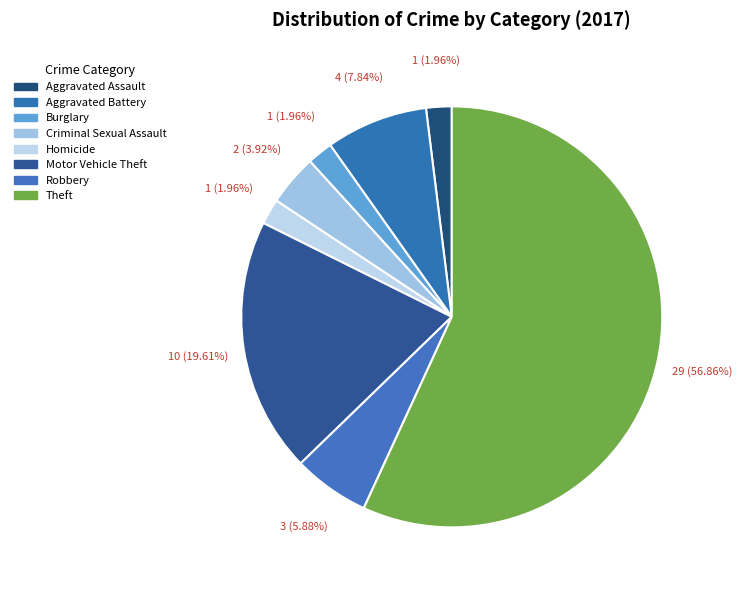

Which category has the biggest portion of the pie?

Theft